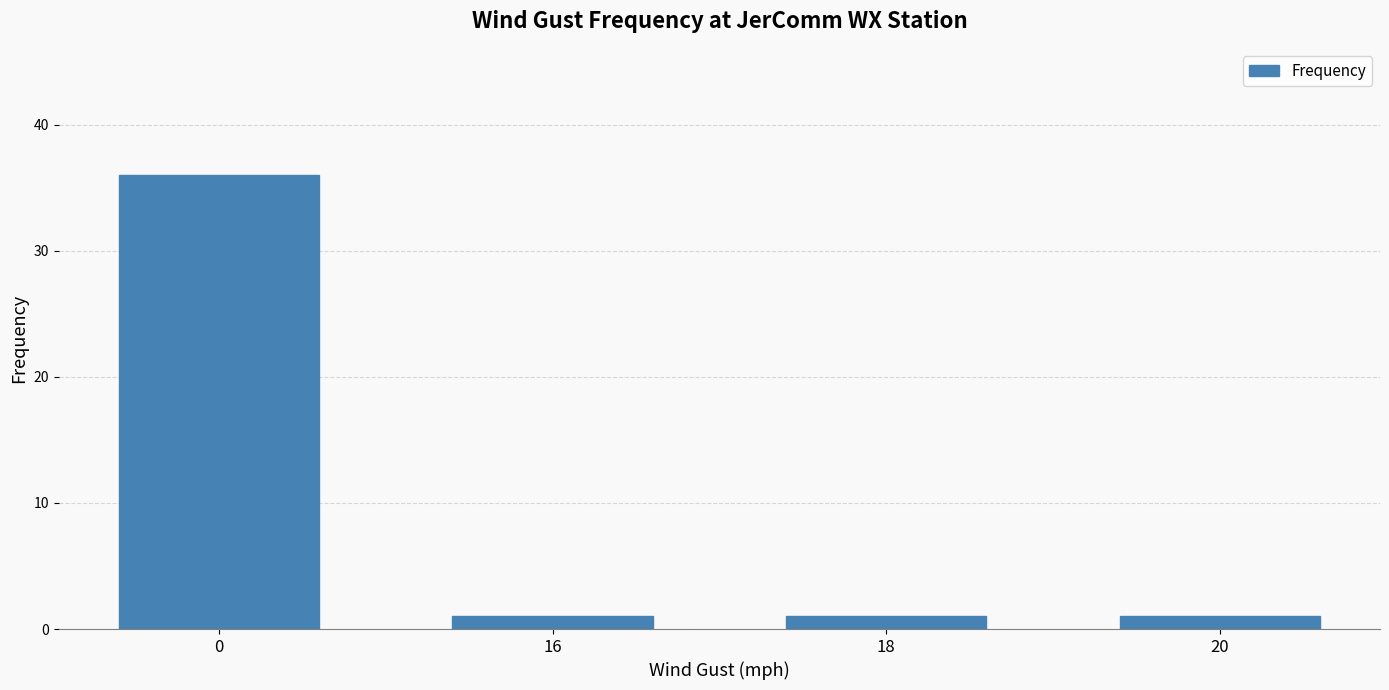

True or false: the data shows 62 at 0.

False